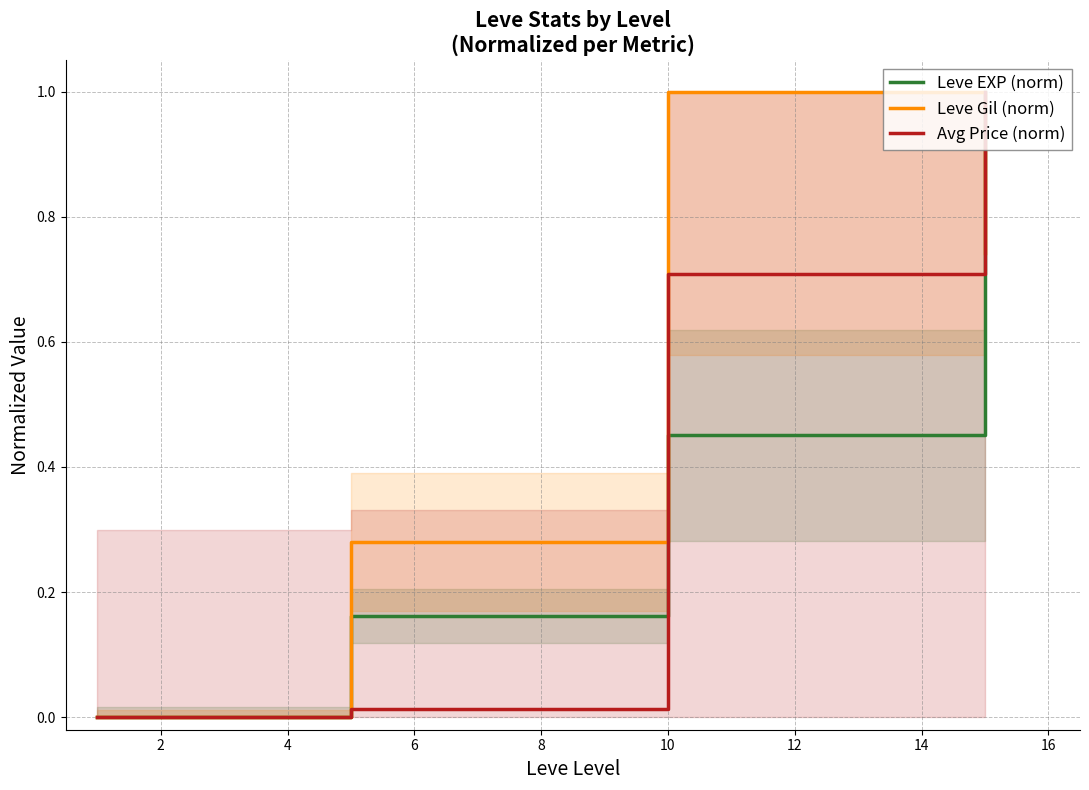

Which series has the widest spread of values?

Leve EXP (norm)